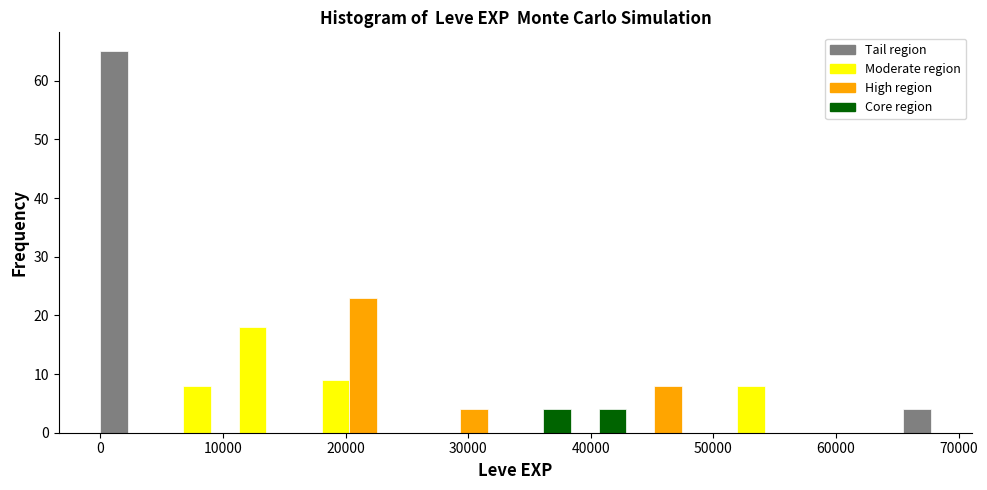

Around what value on the x-axis is the tallest bar? Give the approximate position of its centre, as read against the axis.

1000